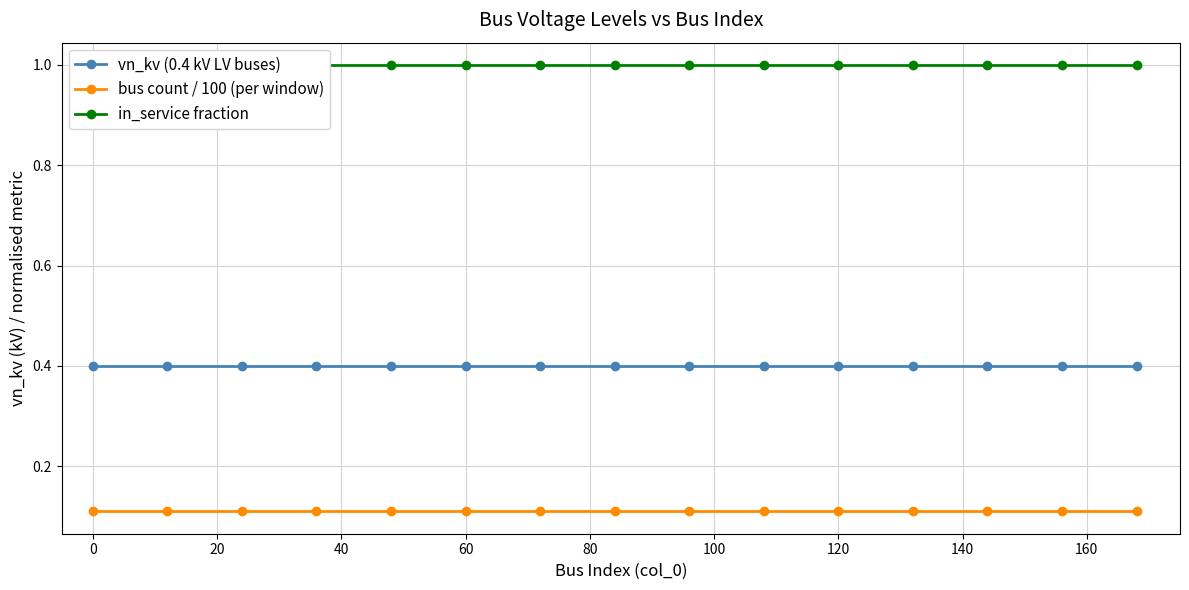

What are all the series names shown in the legend?

vn_kv (0.4 kV LV buses), bus count / 100 (per window), in_service fraction